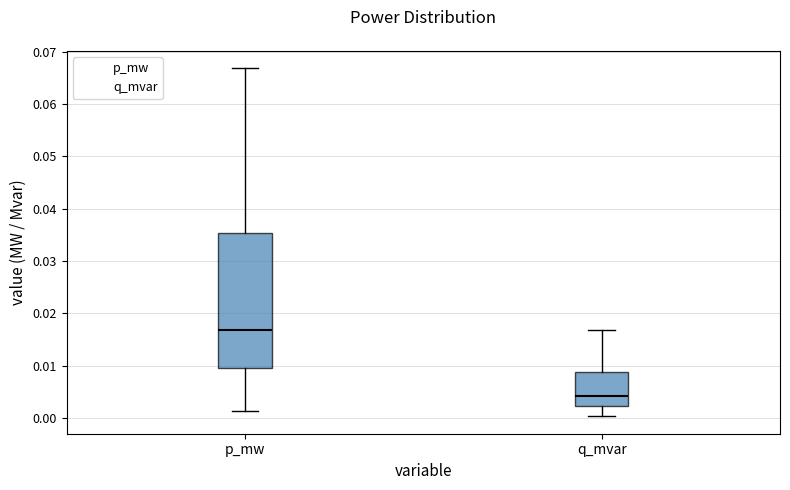

Reading left to right, read every box against the y-axis: the position of its median line, the range the box covers, and the ends of its whiskers. The values are not printed on the chart, so give them approximately, as read against the axis.

p_mw: median 0.017, box 0.010 to 0.035, whiskers 0.001 to 0.067
q_mvar: median 0.004, box 0.002 to 0.009, whiskers 0.000 to 0.017